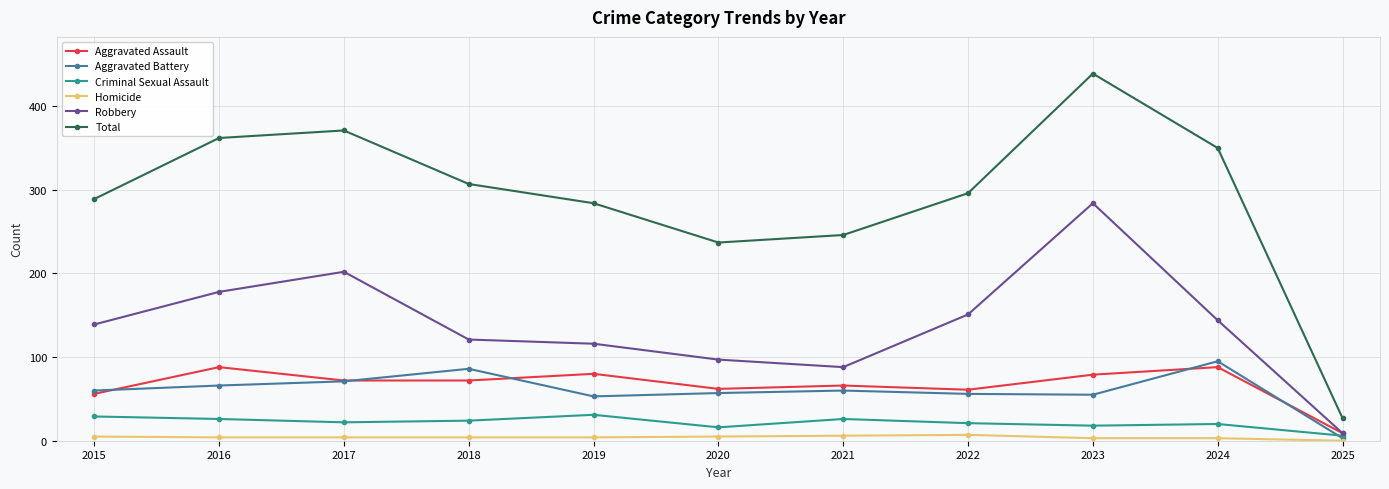

What is the difference between the highest and lowest values at 2020?

232